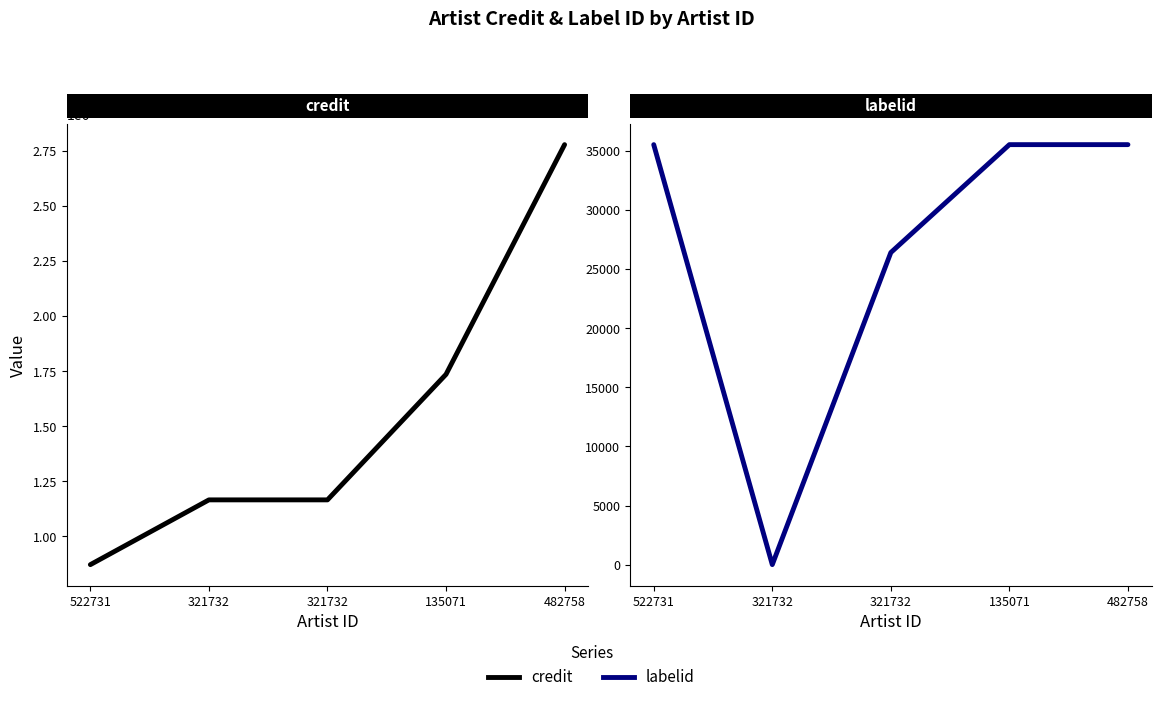

Rank the categories by credit value from lowest to highest.

522731, 321732, 321732, 135071, 482758